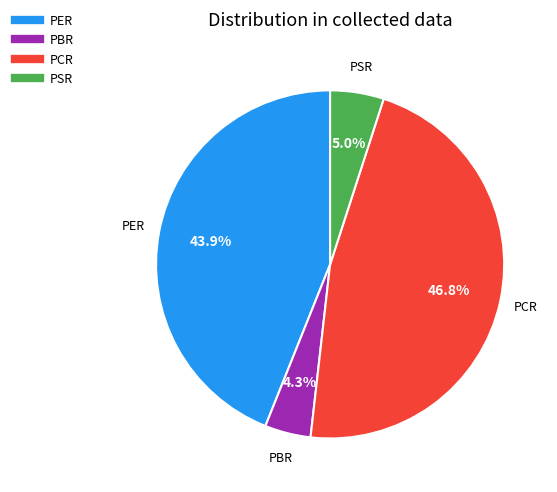

Does any single category account for the majority?

No